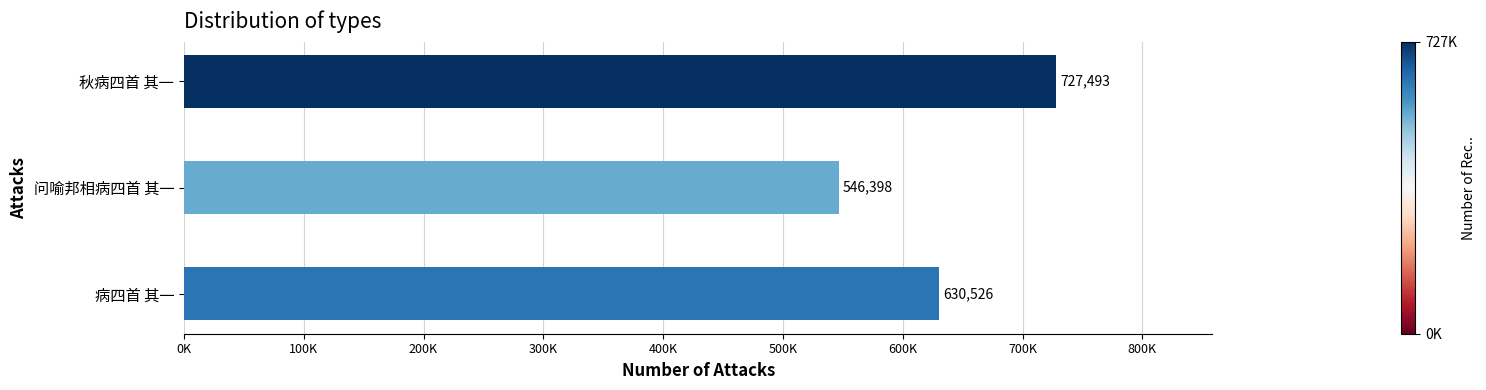

Are the bars grouped side by side (vs. stacked)?

No